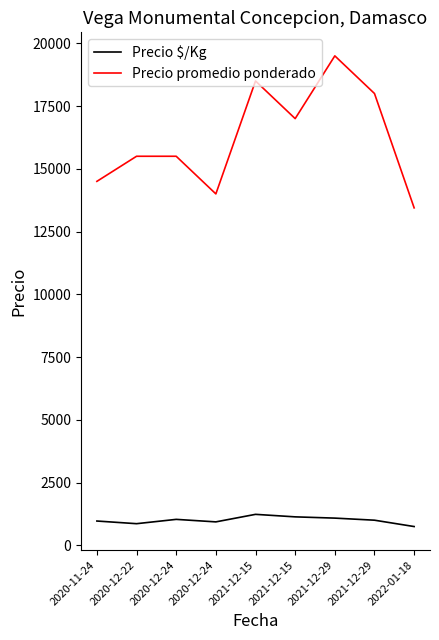

Reading right to left, what are all the values shown in this chart?

Precio $/Kg: 2022-01-18=747	2021-12-29=1000	2021-12-29=1083	2021-12-15=1133	2021-12-15=1233	2020-12-24=933	2020-12-24=1033	2020-12-22=861	2020-11-24=967
Precio promedio ponderado: 2022-01-18=13444	2021-12-29=18000	2021-12-29=19500	2021-12-15=17000	2021-12-15=18500	2020-12-24=14000	2020-12-24=15500	2020-12-22=15500	2020-11-24=14500